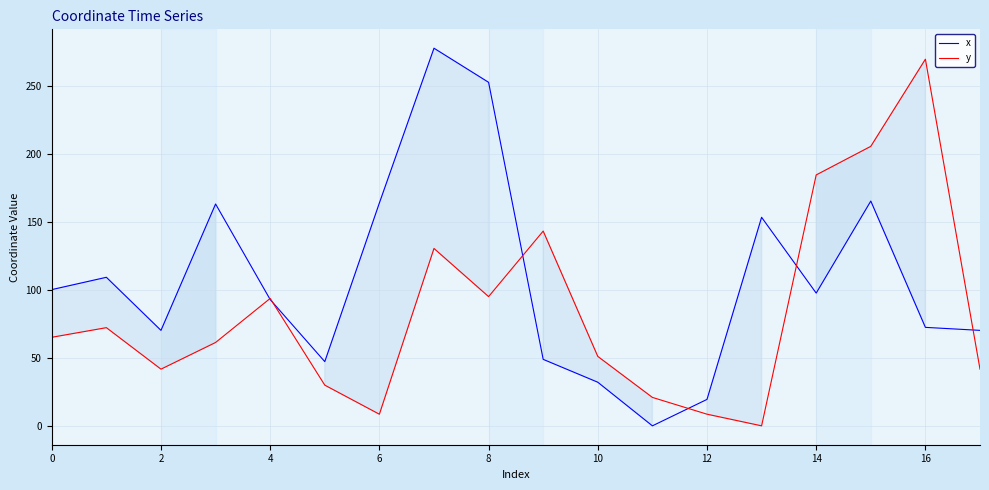

True or false: x has a value of 10.1 at 12.

False